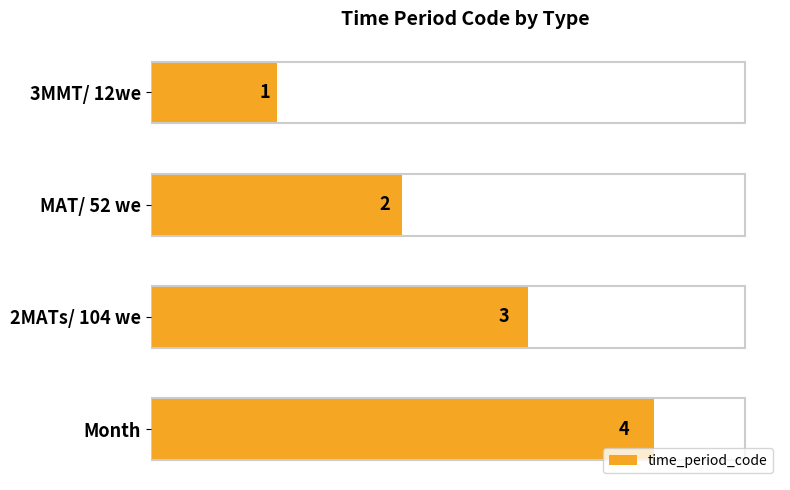

What is the label of the 4th bar from the top?

Month